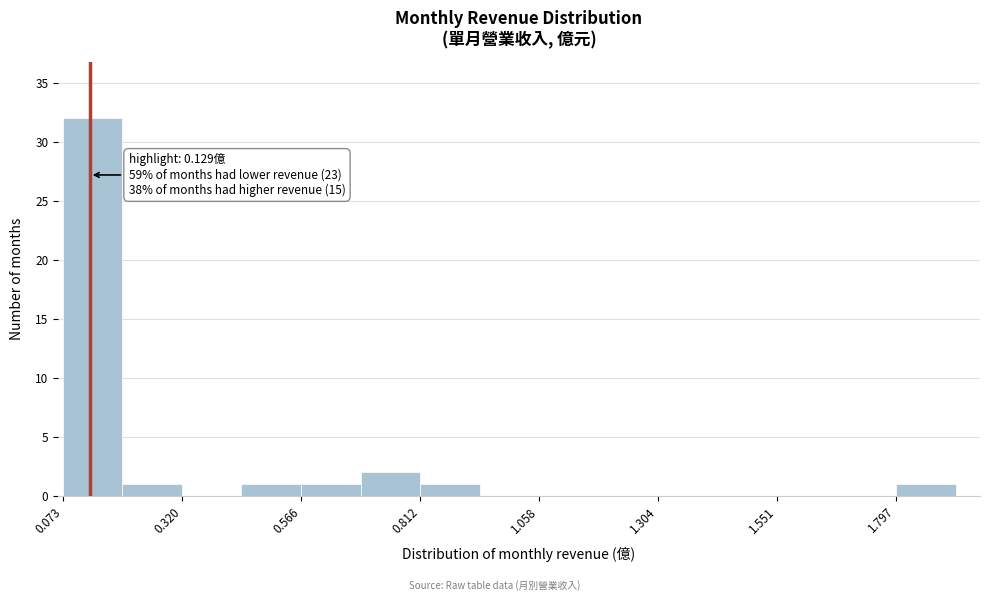

Read against the x-axis, roughly where is the centre of the tallest bar?

0.15